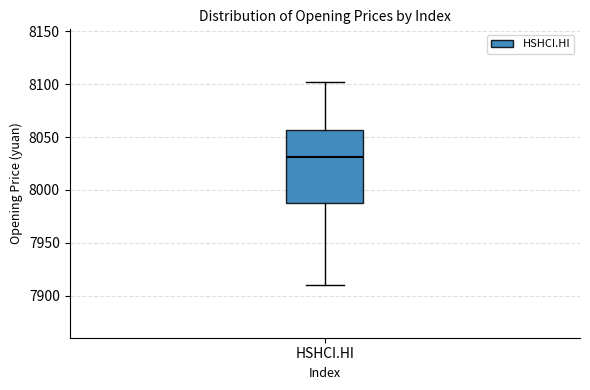

Where is the upper edge of the box for HSHCI.HI on the y-axis? The values are not printed on the chart, so give them approximately, as read against the axis.

8055